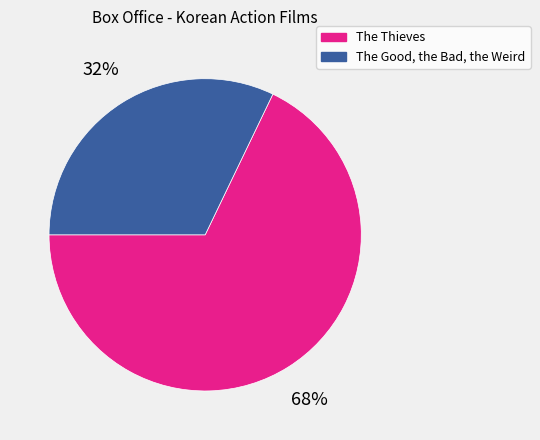

Which slice is the largest?

The Thieves